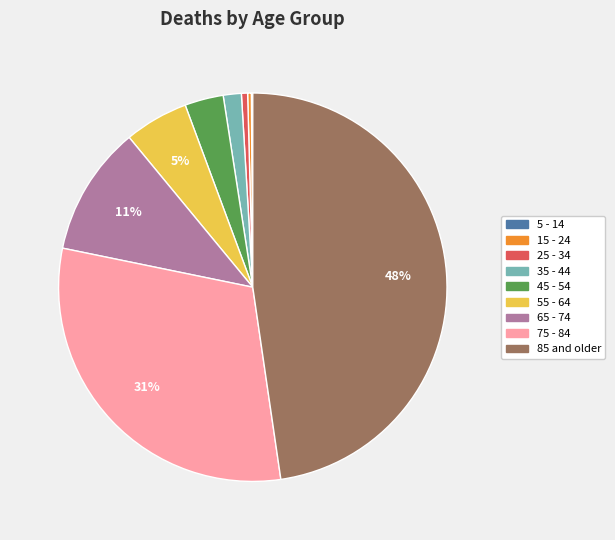

Is the sum of 65 - 74 and 45 - 54 greater than half?

No